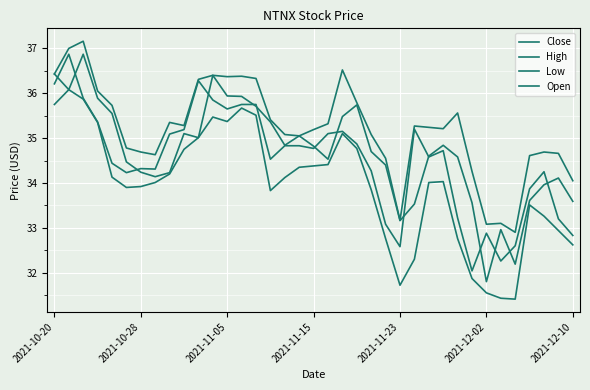

Does the chart display data point markers on the line(s)?

No